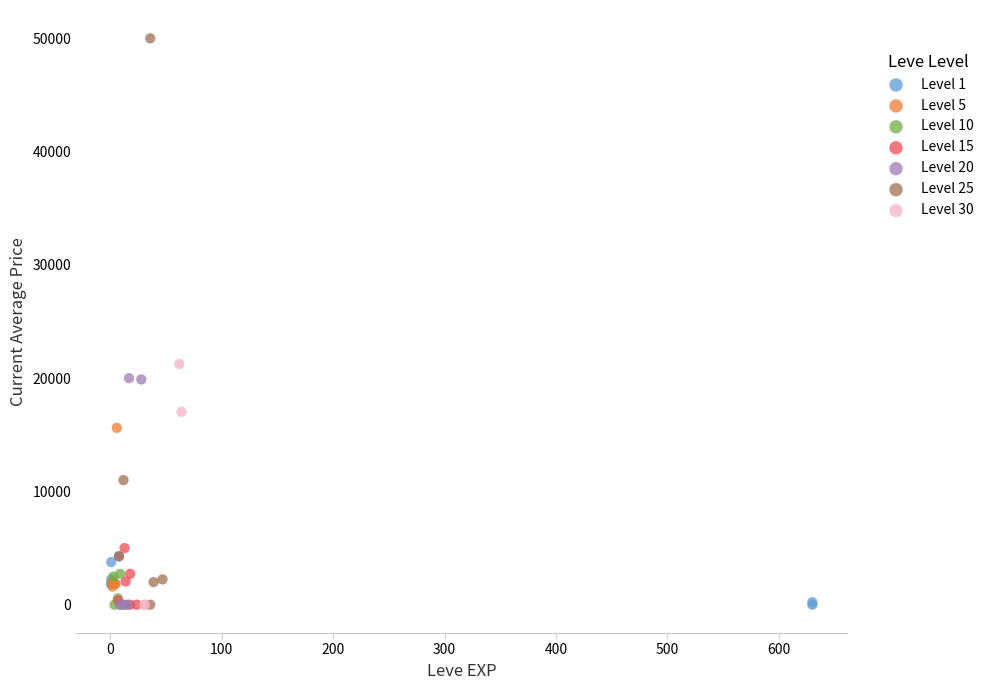

Which series has the widest spread of Y values?

Level 25